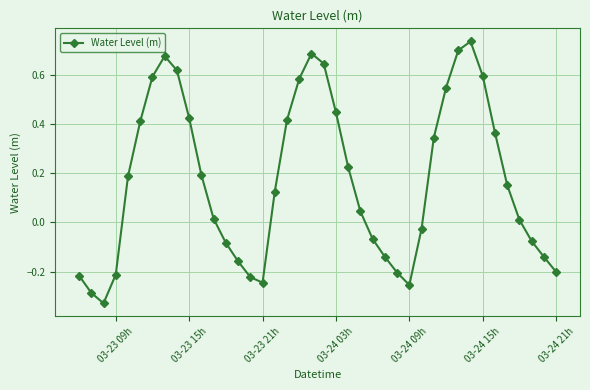

How many points are lower than both their immediate neighbors (excluding endpoints)?

3